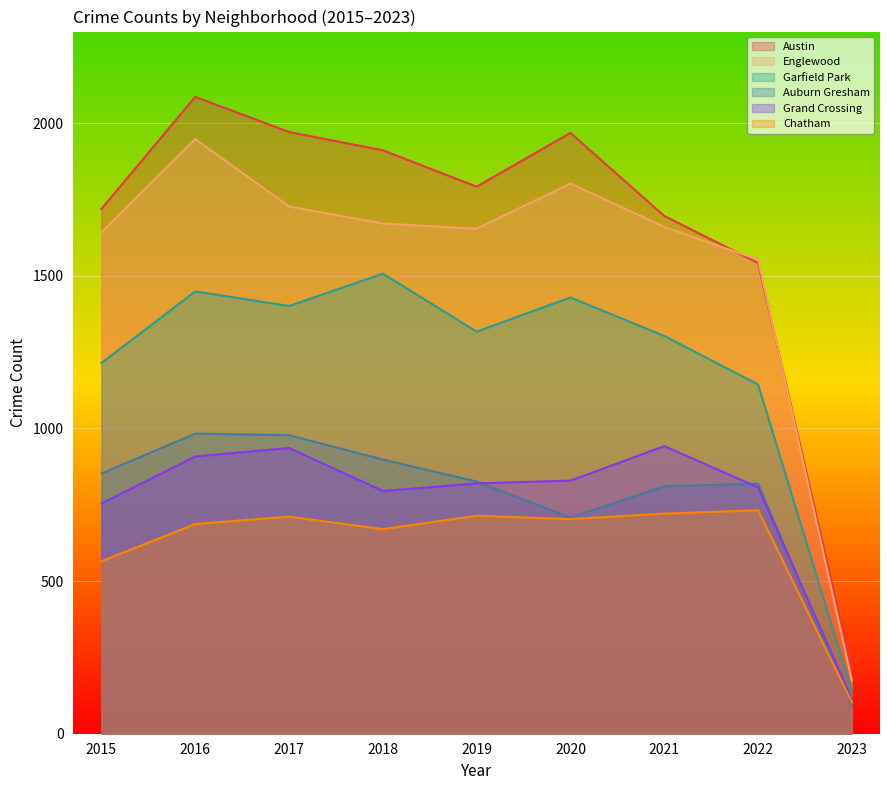

At how many categories does at least one series exceed 1218?

8